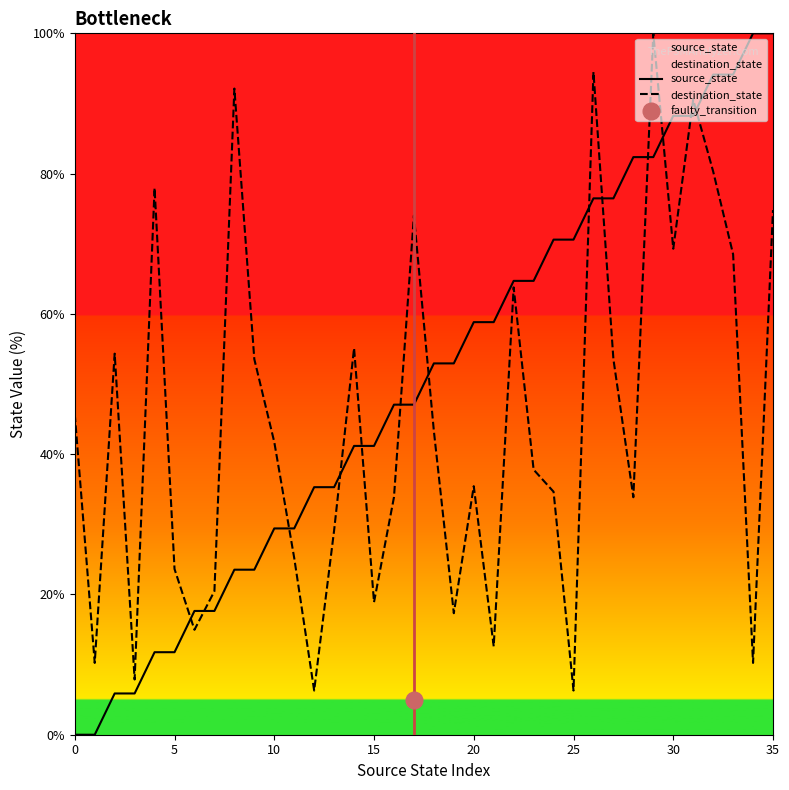

True or false: destination_state and source_state intersect in this chart.

True